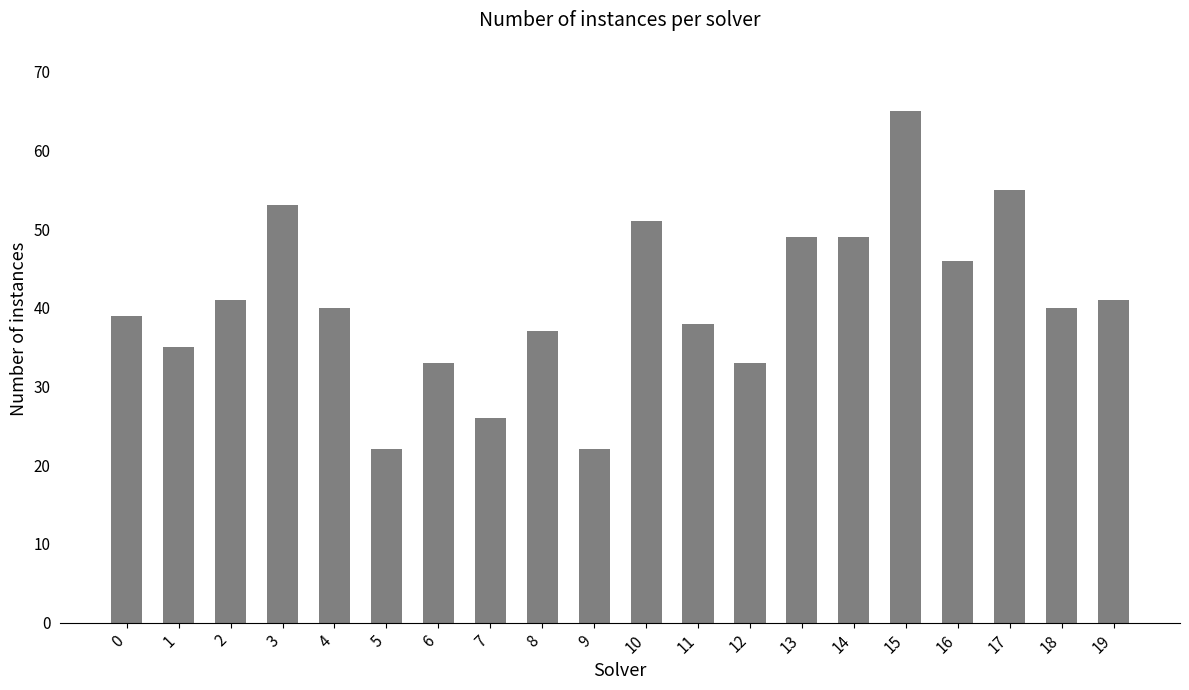

How many bars are there in total?

20